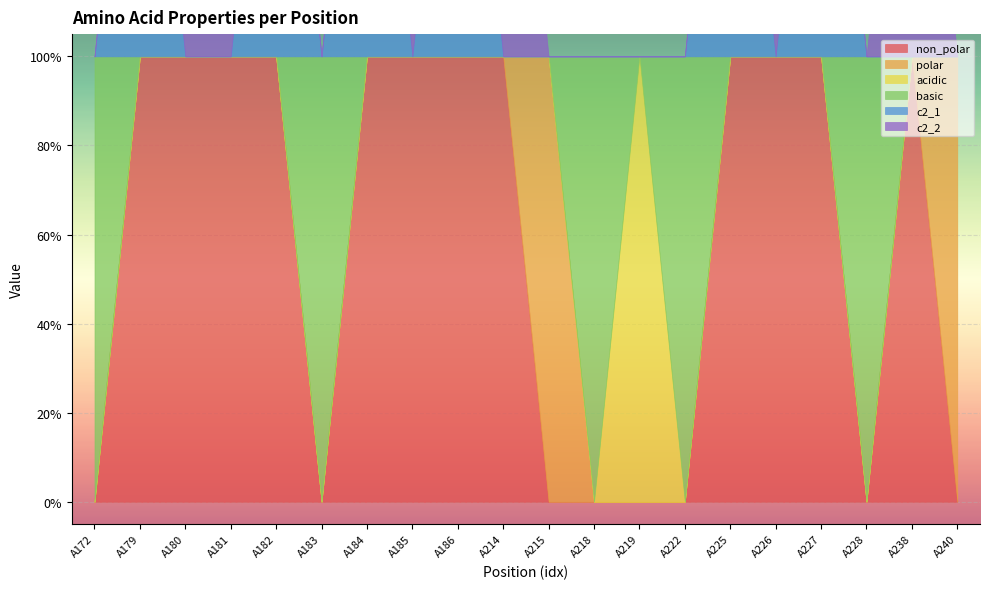

List the series in order of their peak value, lowest first.

non_polar, polar, acidic, basic, c2_1, c2_2